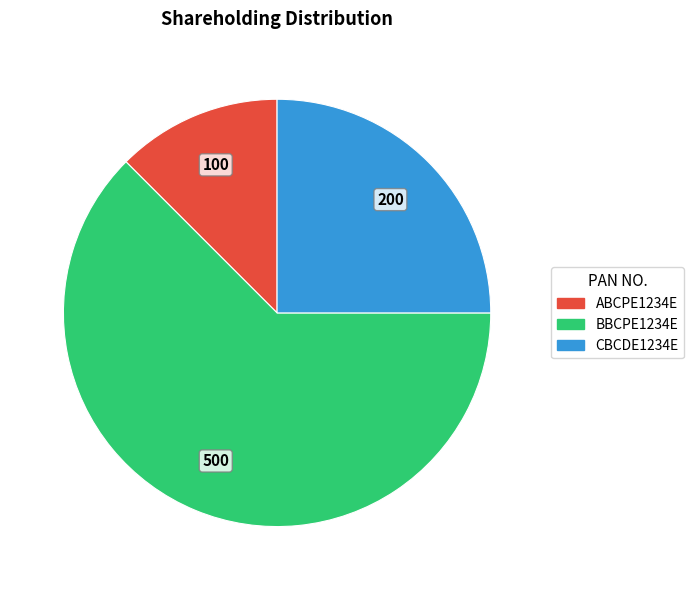

True or false: ABCPE1234E accounts for 5% of the total.

False